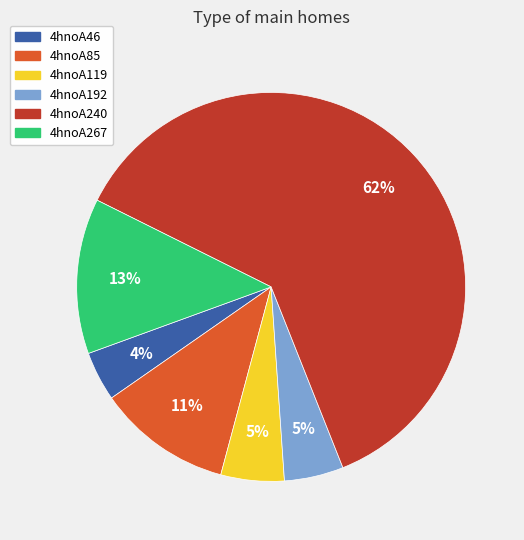

What is the ratio of the value at 4hnoA46 to the value at 4hnoA192?

0.8